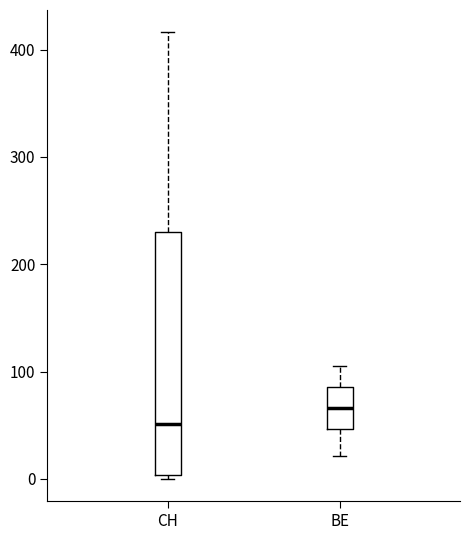

Reading left to right, read every box against the y-axis: the position of its median line, the range the box covers, and the ends of its whiskers. The values are not printed on the chart, so give them approximately, as read against the axis.

CH: median 50, box 0 to 230, whiskers 0 (just below the box's lower edge) to 420
BE: median 70, box 50 to 90, whiskers 20 to 110